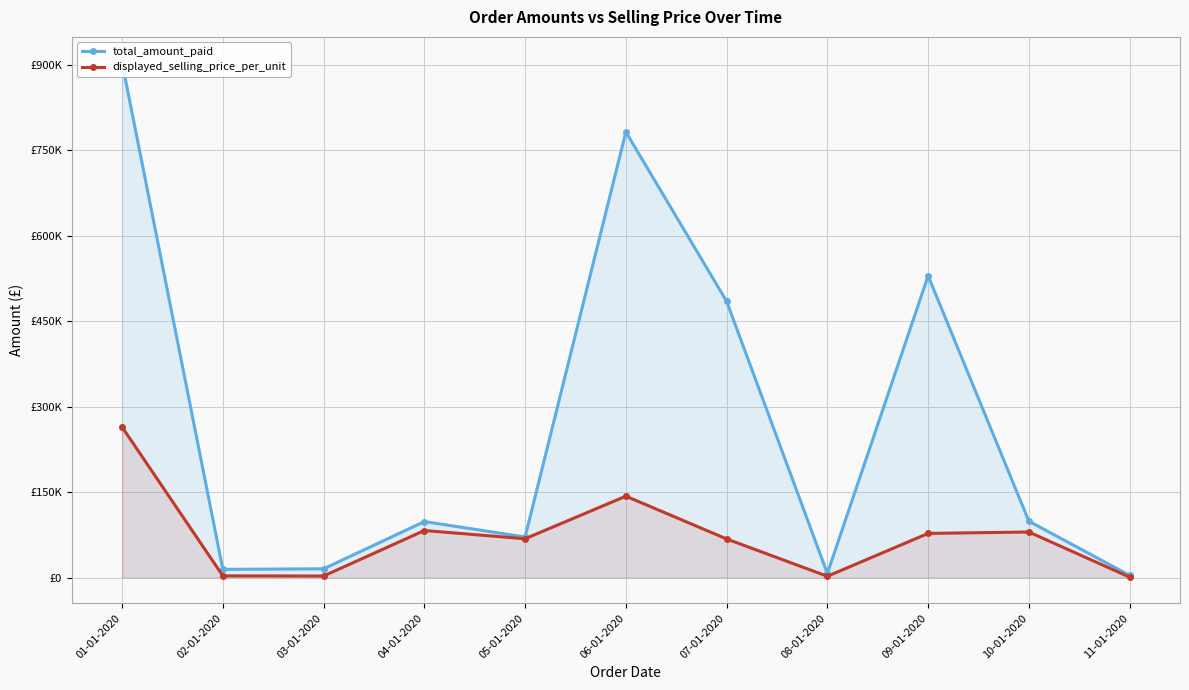

List the series in order of their overall mean, highest first.

total_amount_paid, displayed_selling_price_per_unit